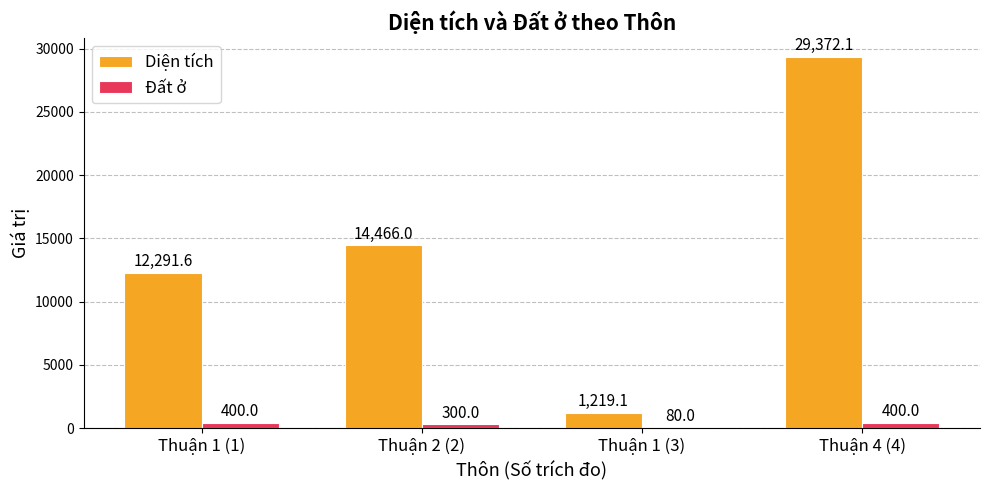

At which label is Diện tích closest to 15295?

Thuận 2 (2)